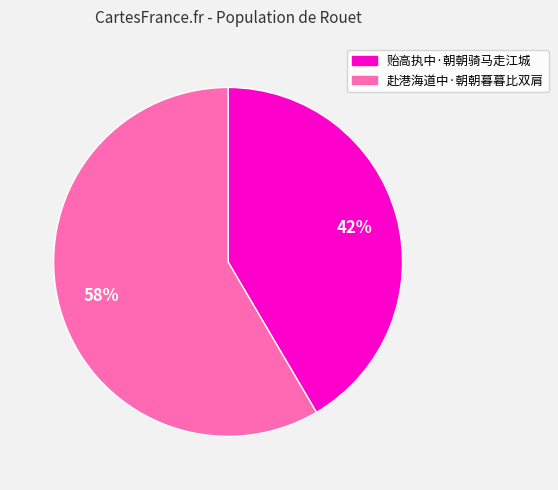

To the nearest percent, what is the average slice percentage?

50%